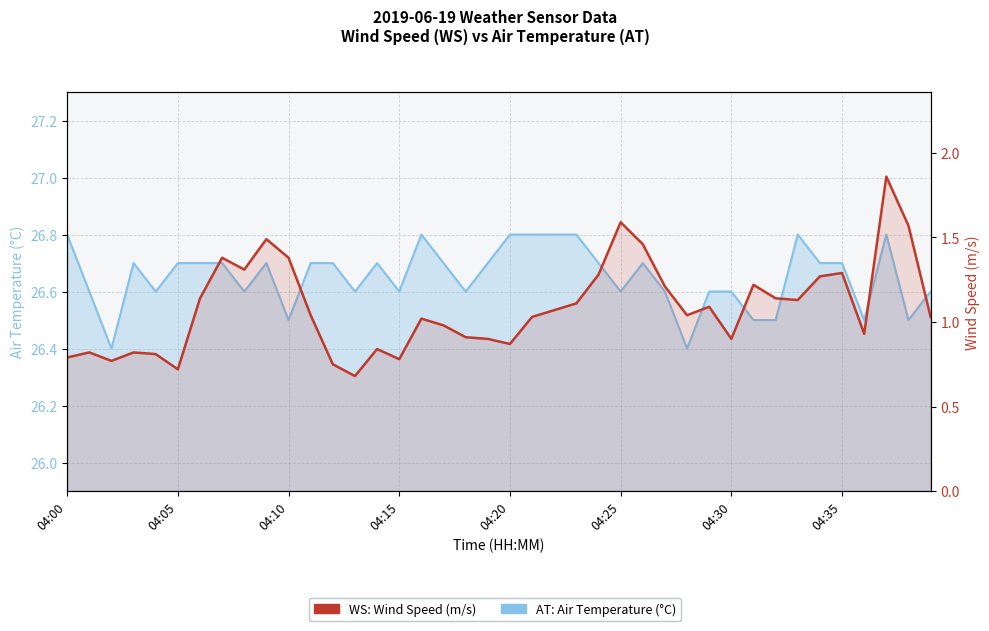

True or false: WS and AT intersect in this chart.

False